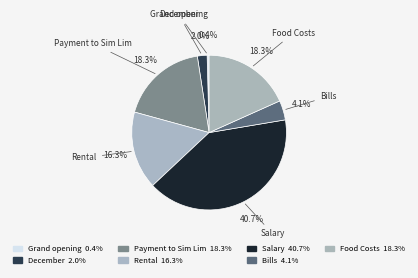

To the nearest percent, what is the average slice percentage?

14%